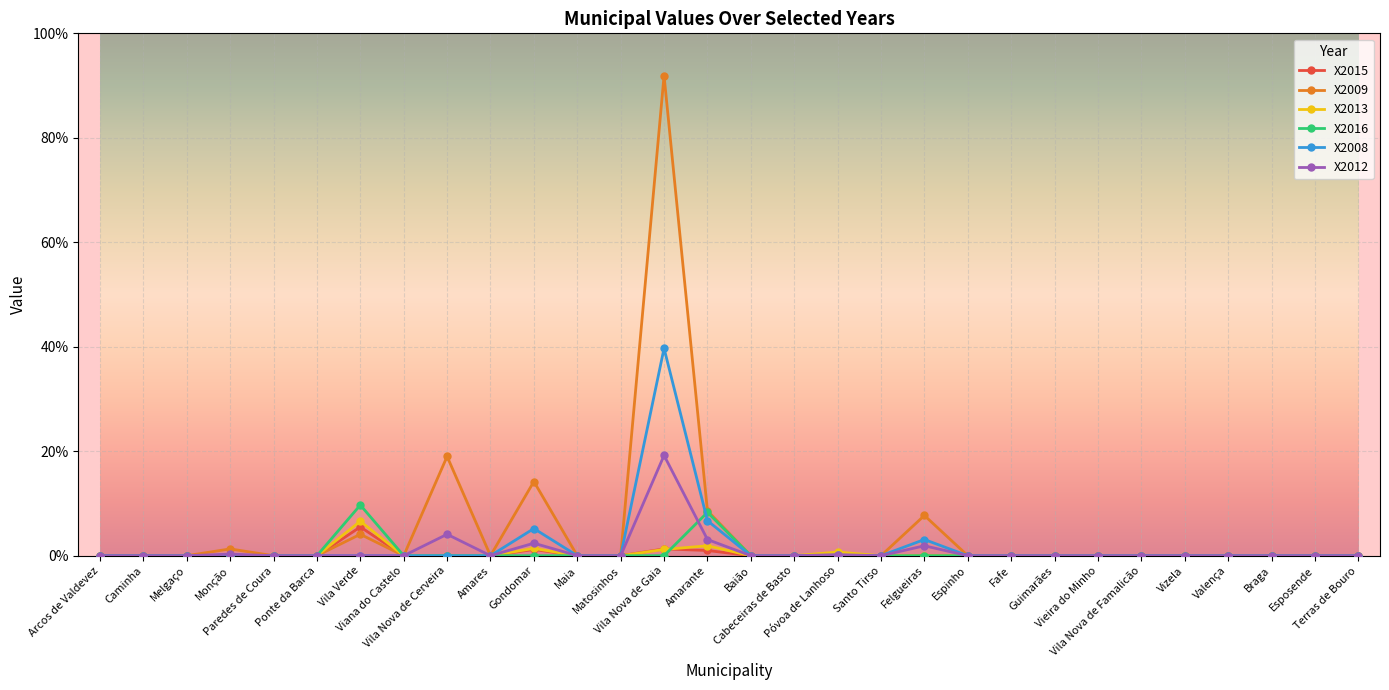

Which series has the largest range (max minus min)?

X2009